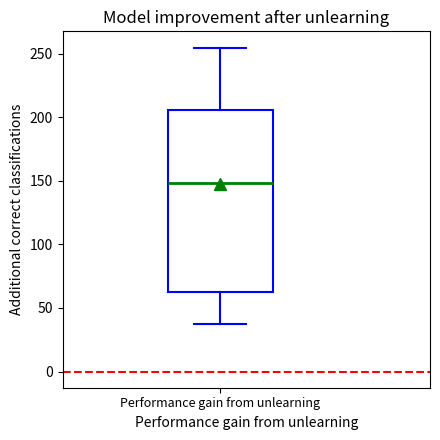

Transcribe this box plot: give where the median line is, the range the box spans, and where the two whiskers end, as read against the y-axis. The values are not printed on the chart, so give them approximately, as read against the axis.

median 150, box 65 to 205, whiskers 40 to 255